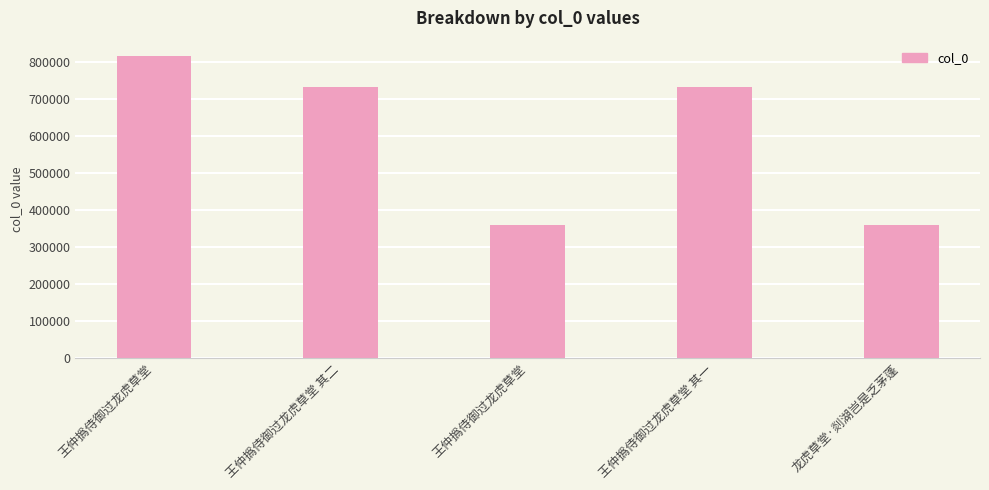

How many categories are shown in the chart?

5